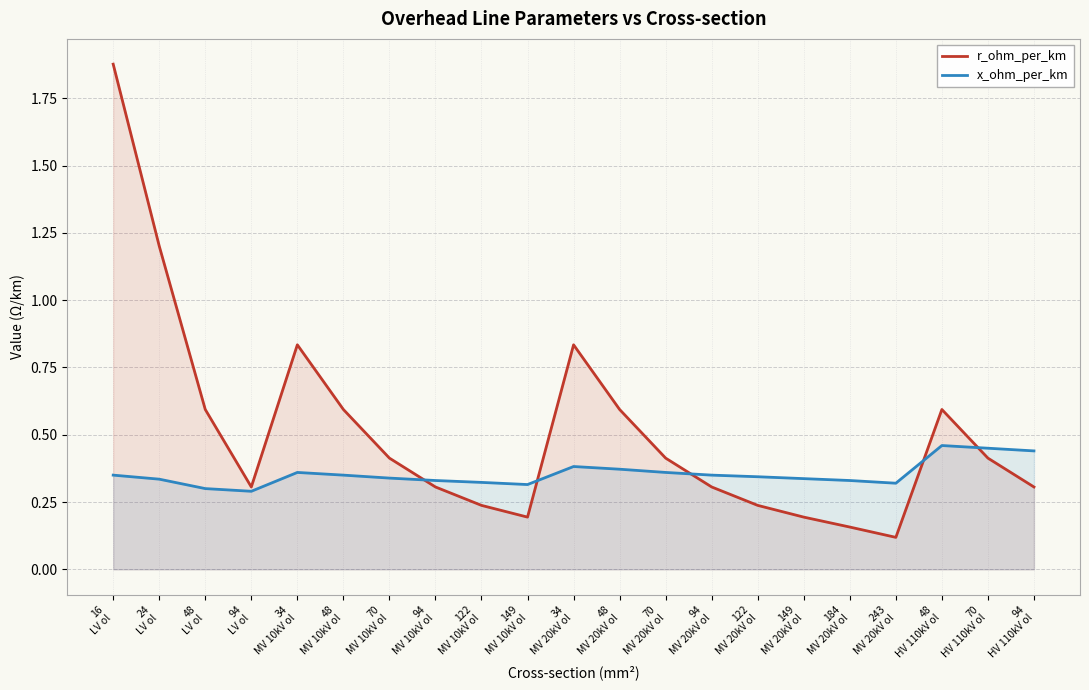

Which category has the highest value in the x_ohm_per_km series?

48
HV 110kV ol